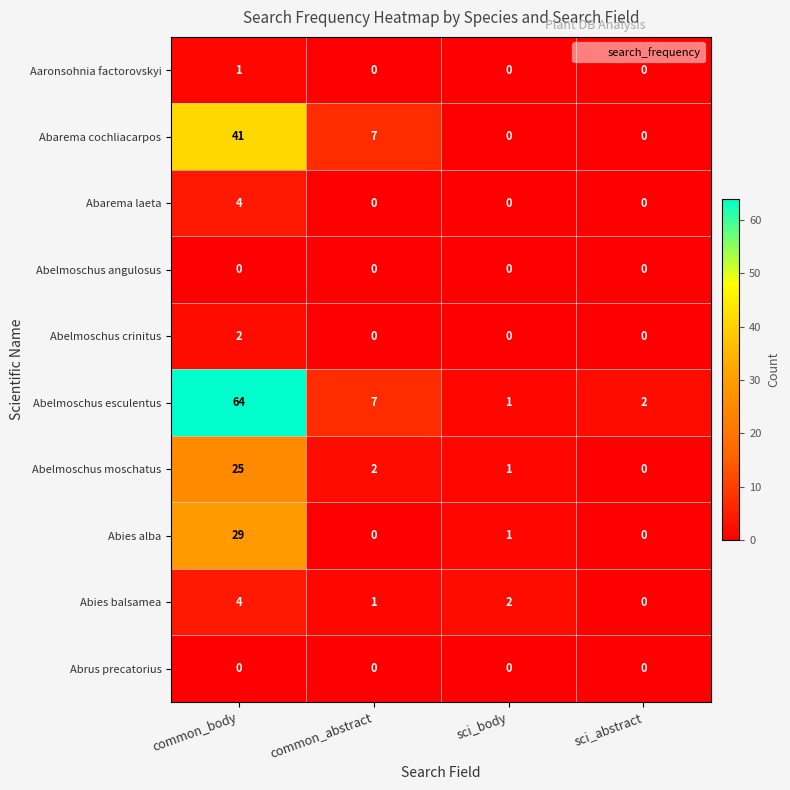

What is the maximum value shown in the chart?

64